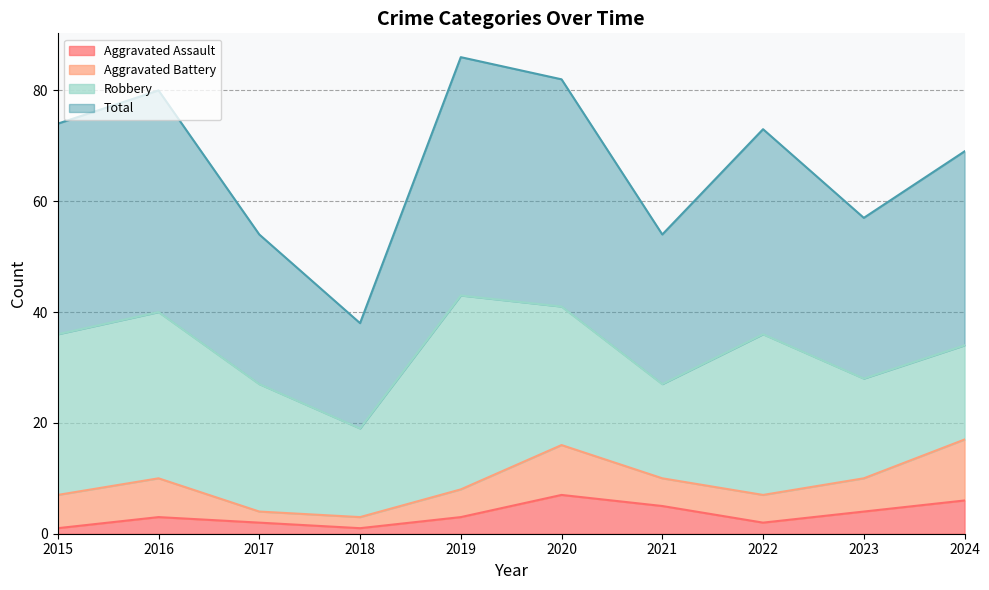

What is the value of the Aggravated Assault point at the 5th from the left?

3